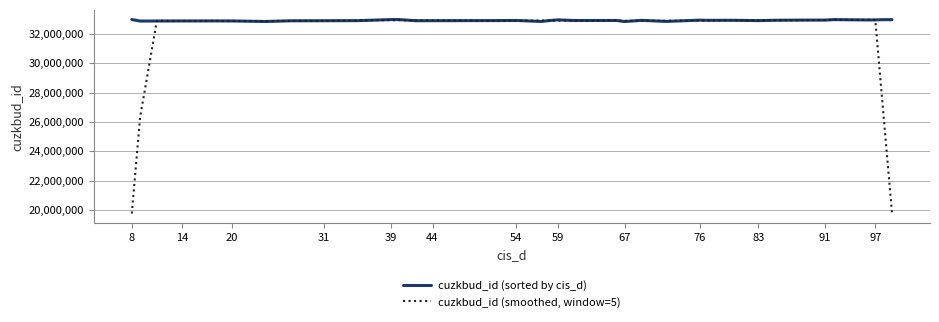

Rank the series by their average value, from lowest to highest.

cuzkbud_id (smoothed, window=5), cuzkbud_id (sorted by cis_d)